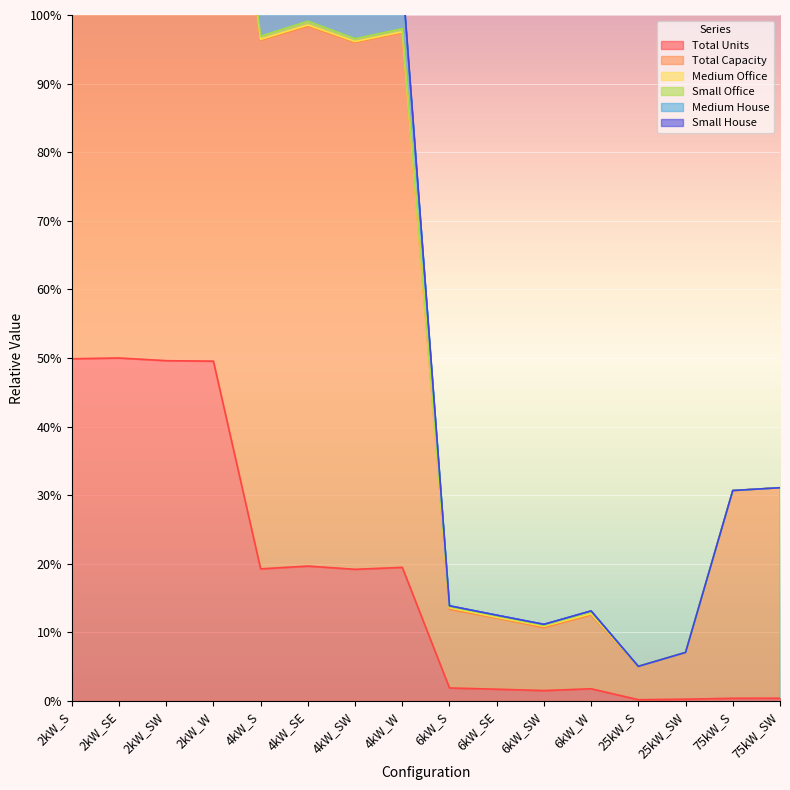

Which series has the largest range (max minus min)?

Medium House